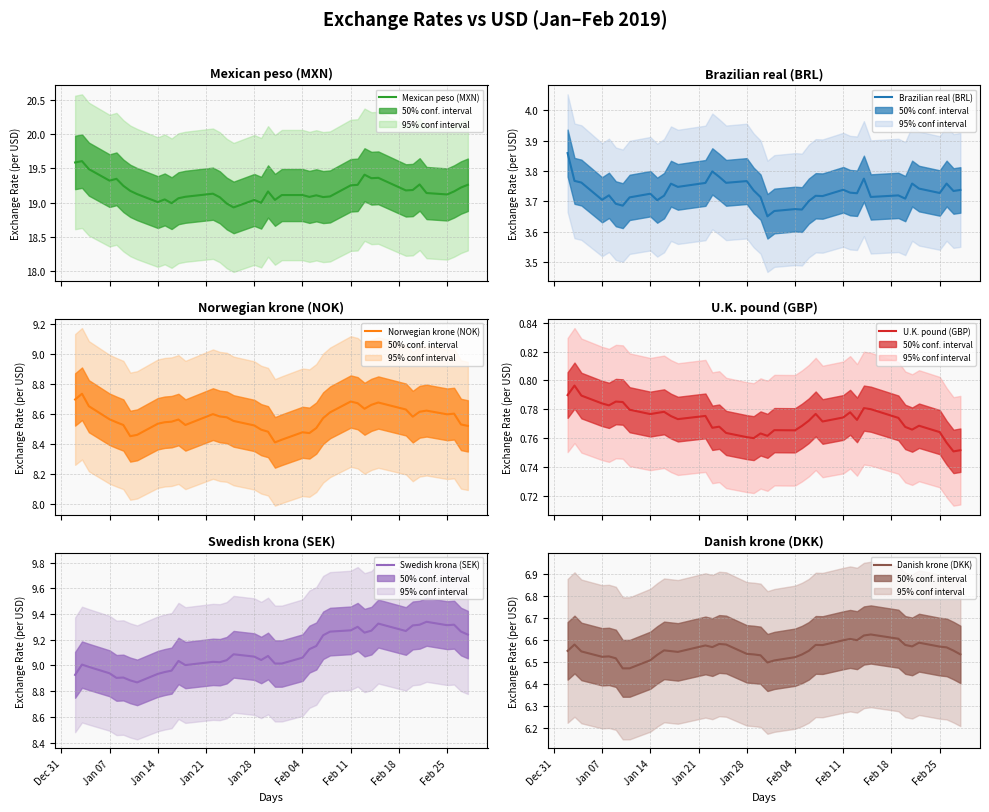

What are all the series names shown in the legend?

Mexican peso (MXN), Brazilian real (BRL), Norwegian krone (NOK), U.K. pound (GBP), Swedish krona (SEK), Danish krone (DKK)